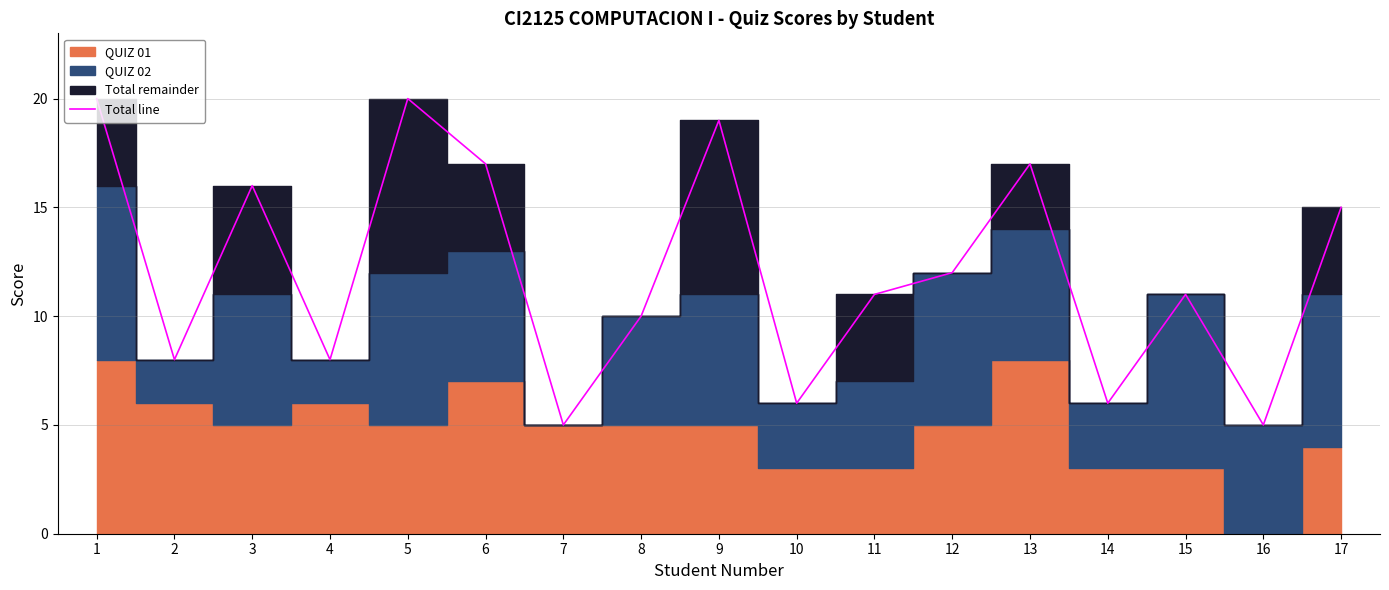

Where does the data first go above 11?

1